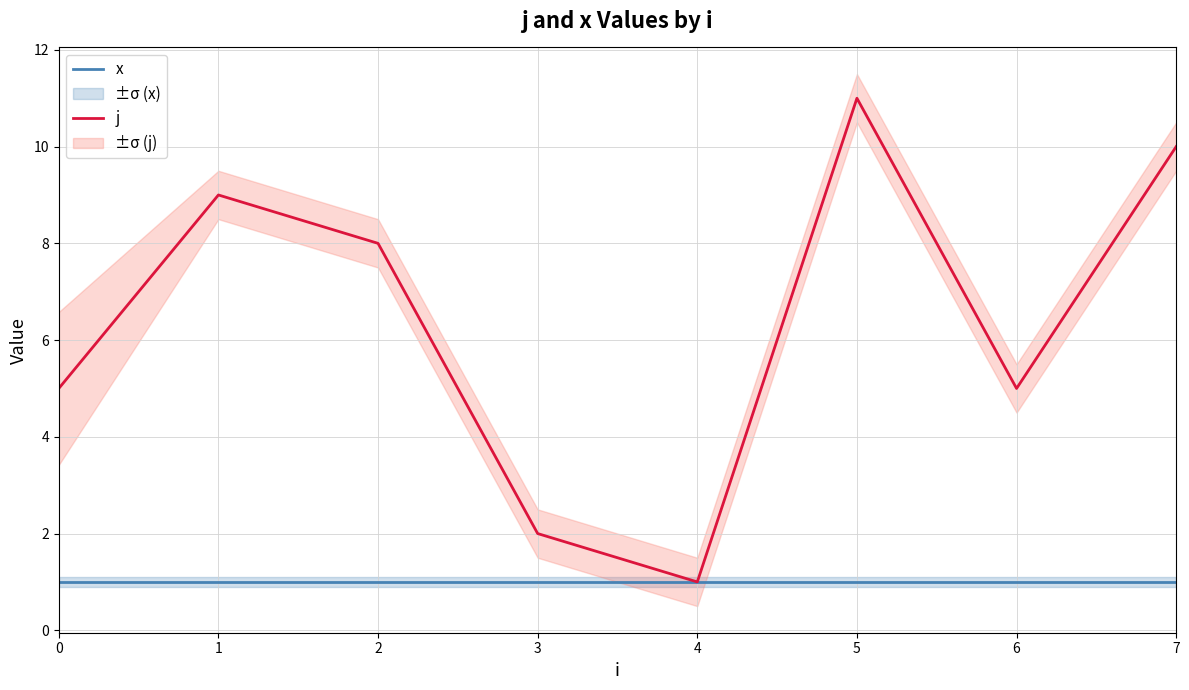

What is the maximum value for x?

1